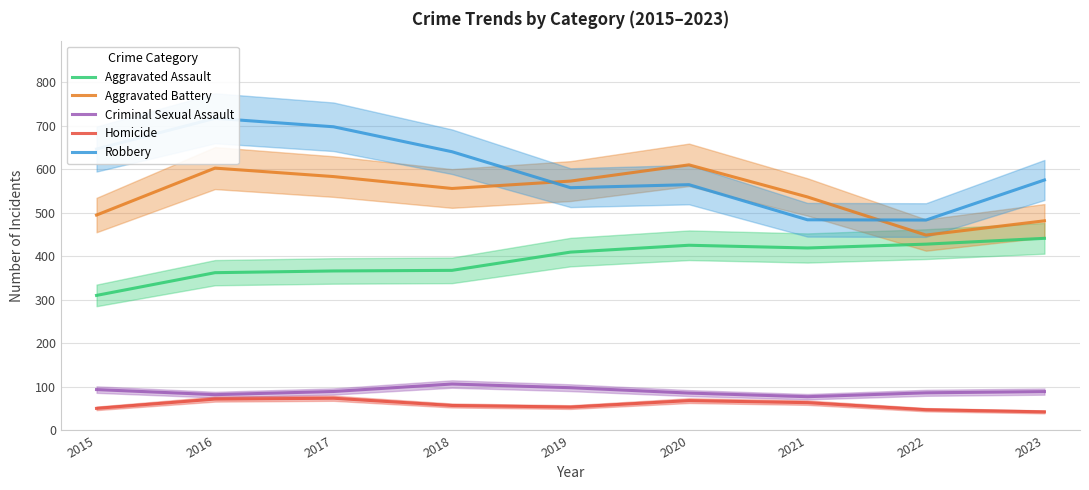

What are all the series names shown in the legend?

Aggravated Assault, Aggravated Battery, Criminal Sexual Assault, Homicide, Robbery